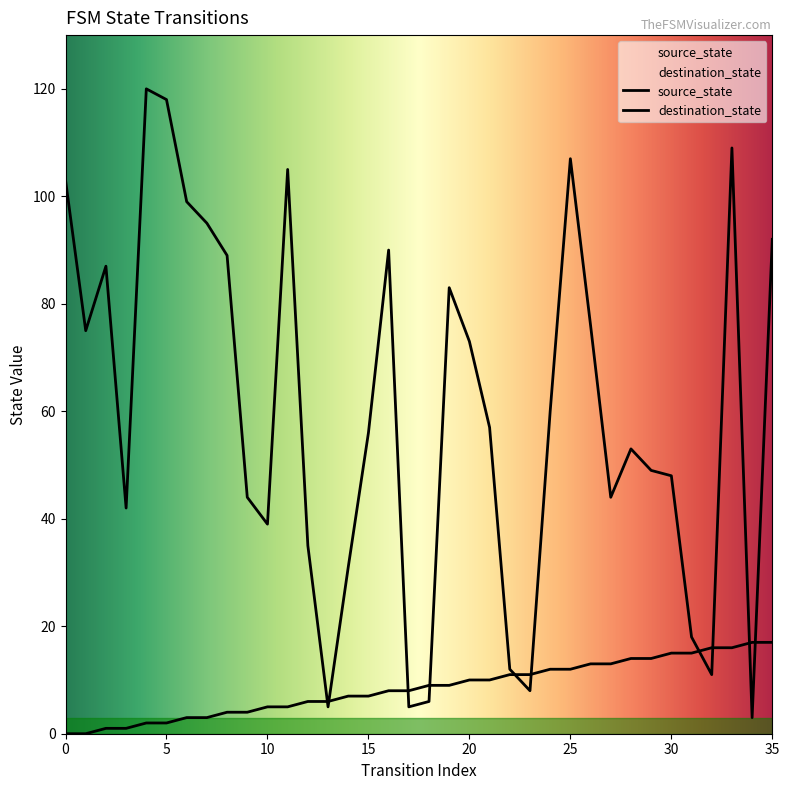

Reading left to right, what are all the values shown in this chart?

source_state: 0=0	1=0	2=1	3=1	4=2	5=2	6=3	7=3	8=4	9=4	10=5	11=5	12=6	13=6	14=7	15=7	16=8	17=8	18=9	19=9	20=10	21=10	22=11	23=11	24=12	25=12	26=13	27=13	28=14	29=14	30=15	31=15	32=16	33=16	34=17	35=17
destination_state: 0=103	1=75	2=87	3=42	4=120	5=118	6=99	7=95	8=89	9=44	10=39	11=105	12=35	13=5	14=31	15=56	16=90	17=5	18=6	19=83	20=73	21=57	22=12	23=8	24=60	25=107	26=76	27=44	28=53	29=49	30=48	31=18	32=11	33=109	34=3	35=92